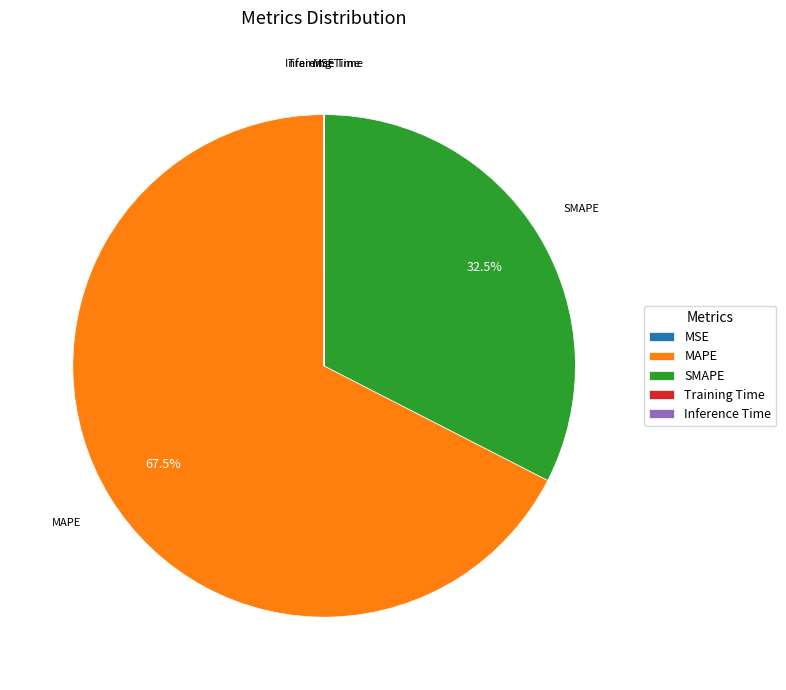

How much of the chart is everything except SMAPE?

67.5%